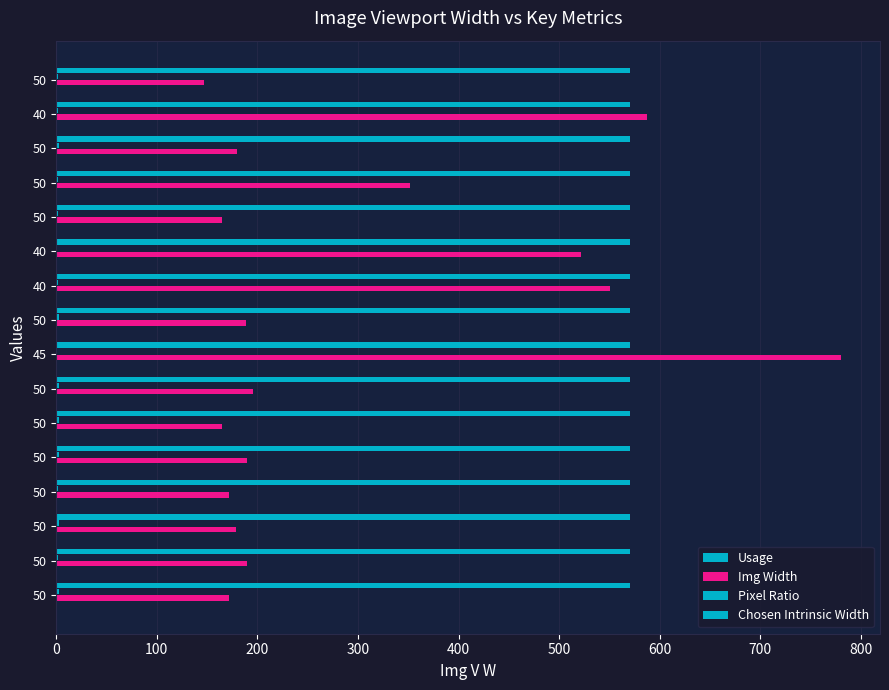

How many categories are shown in the chart?

16